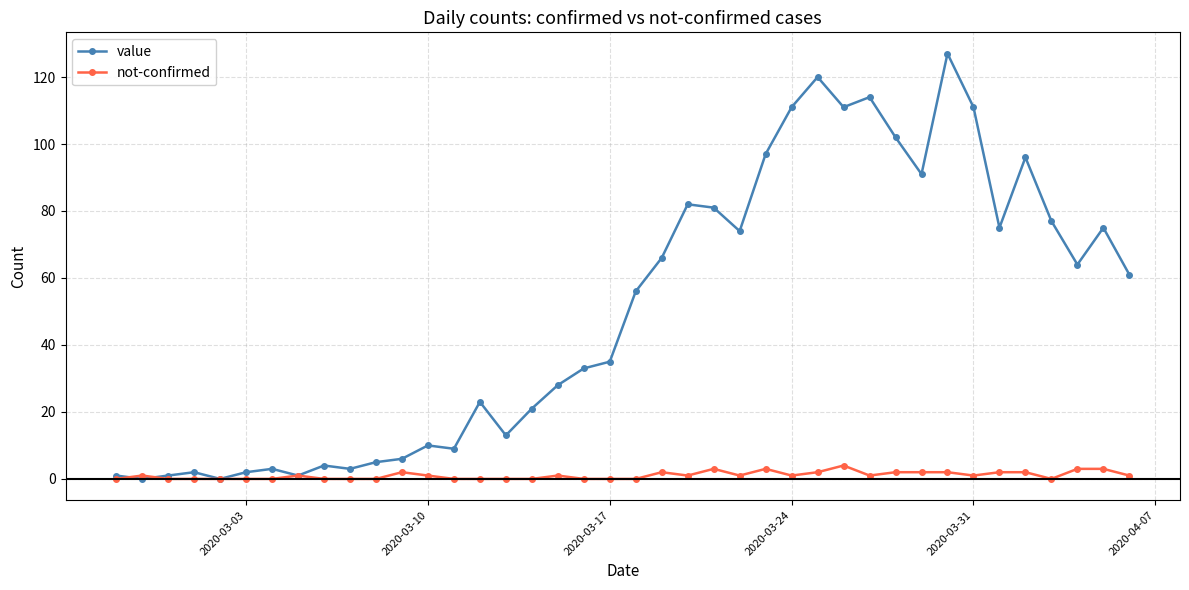

What is the maximum value shown in the chart?

127